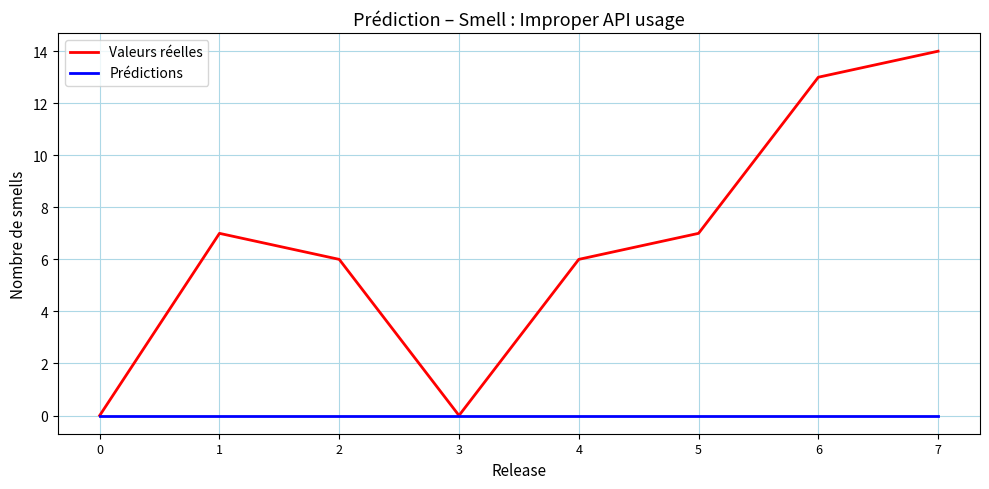

At which category is the sum across all series the highest?

7